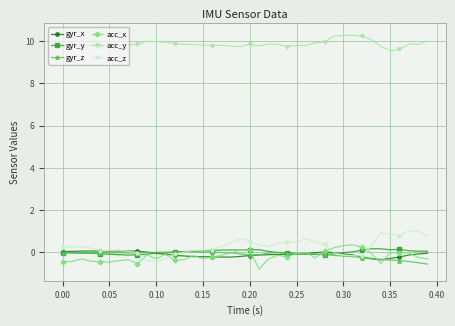

What is the maximum value for gyr_y?

0.2